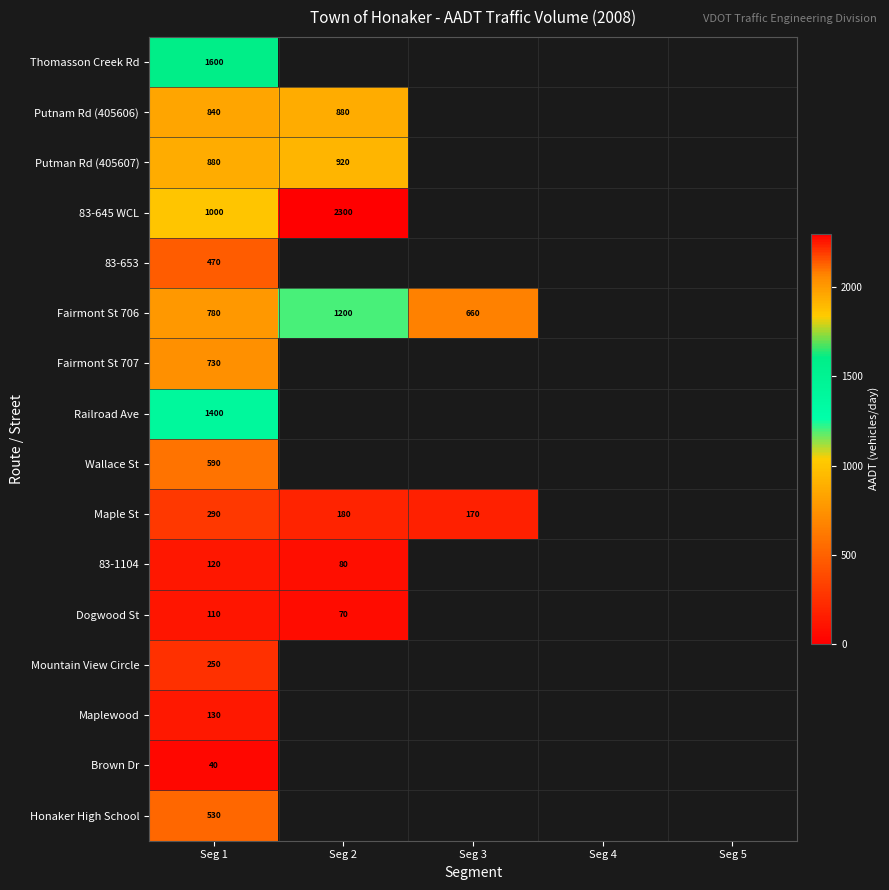

The value of Maplewood at Seg 1 is 130. True or false?

True